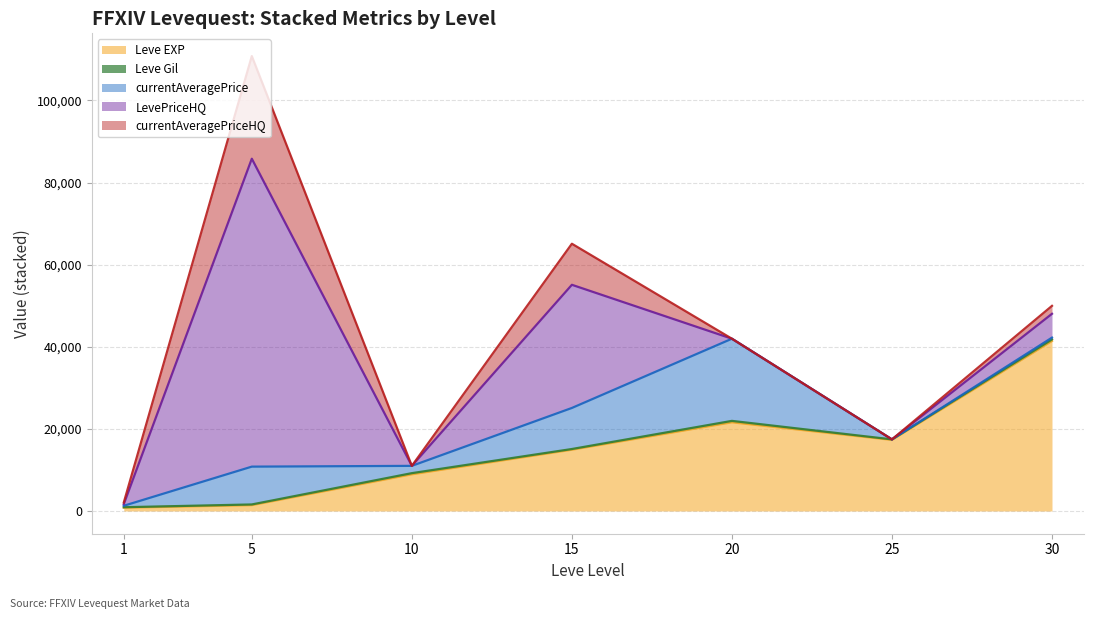

Which series has the largest total across all categories?

LevePriceHQ